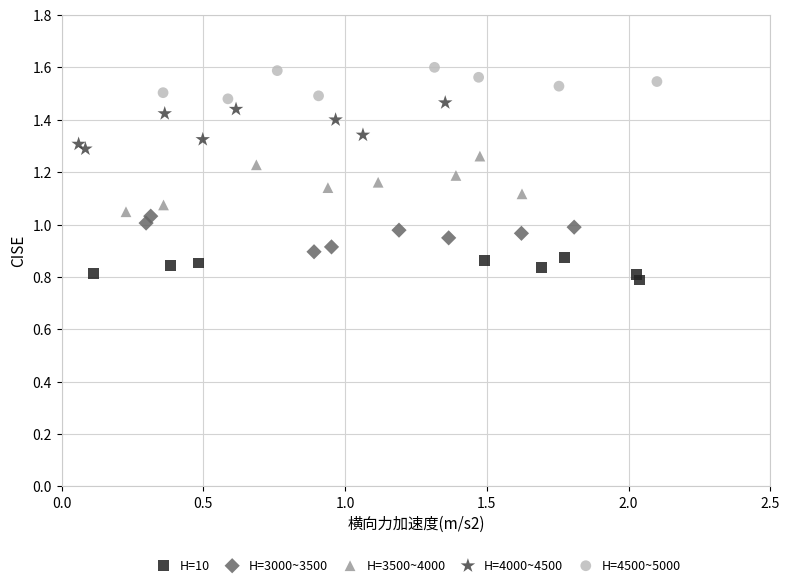

Which series reaches the minimum Y coordinate?

H=10